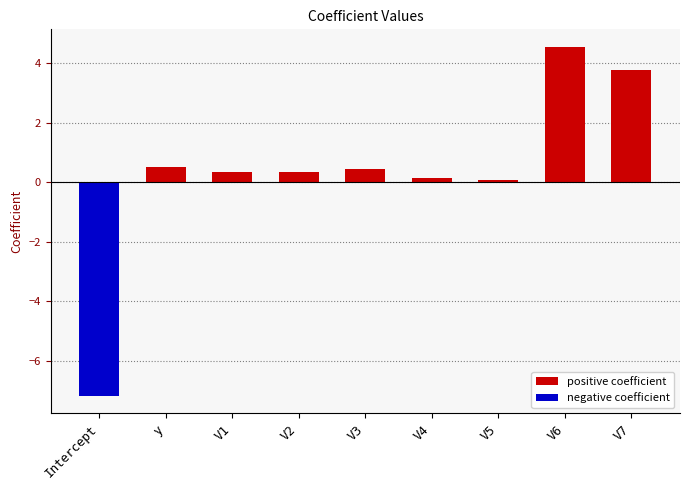

What is the change in value from V2 to V6?

+4.2